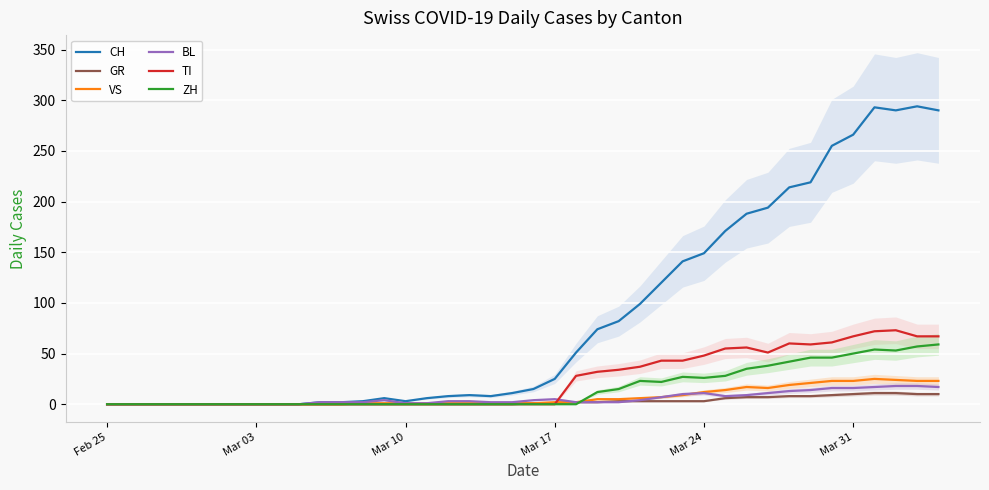

Reading left to right, list all the values displayed in this chart.

CH: 0	0	0	0	0	0	0	0	0	0	2	2	3	6	3	6	8	9	8	11	15	25	51	74	82	99	120	141	149	171	188	194	214	219	255	266	293	290	294	290
GR: 0	0	0	0	0	0	0	0	0	0	0	0	0	0	0	0	0	0	0	0	1	1	2	2	3	3	3	3	3	6	7	7	8	8	9	10	11	11	10	10
VS: 0	0	0	0	0	0	0	0	0	0	0	0	1	1	1	1	1	1	1	1	1	2	2	5	5	6	7	9	12	14	17	16	19	21	23	23	25	24	23	23
BL: 0	0	0	0	0	0	0	0	0	0	2	2	2	4	1	1	3	3	2	2	4	5	2	2	2	4	7	10	11	8	9	11	13	14	16	16	17	18	18	17
TI: 0	0	0	0	0	0	0	0	0	0	0	0	0	0	0	0	0	0	0	0	0	0	28	32	34	37	43	43	48	55	56	51	60	59	61	67	72	73	67	67
ZH: 0	0	0	0	0	0	0	0	0	0	0	0	0	0	0	0	0	0	0	0	0	0	0	12	15	23	22	27	26	28	35	38	42	46	46	50	54	53	57	59